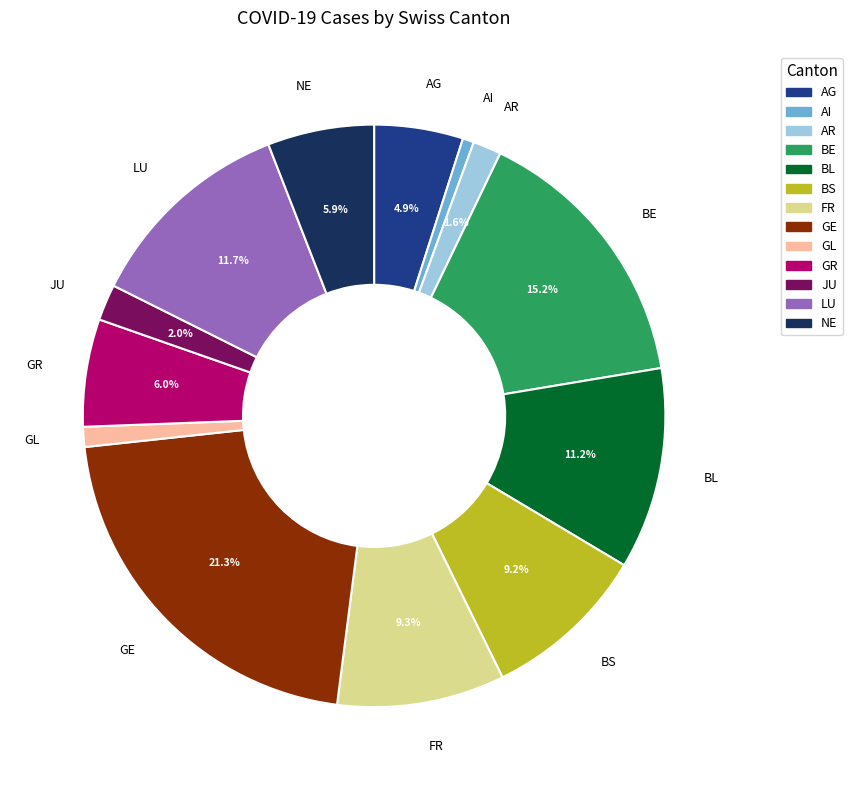

True or false: AI accounts for 10% of the total.

False